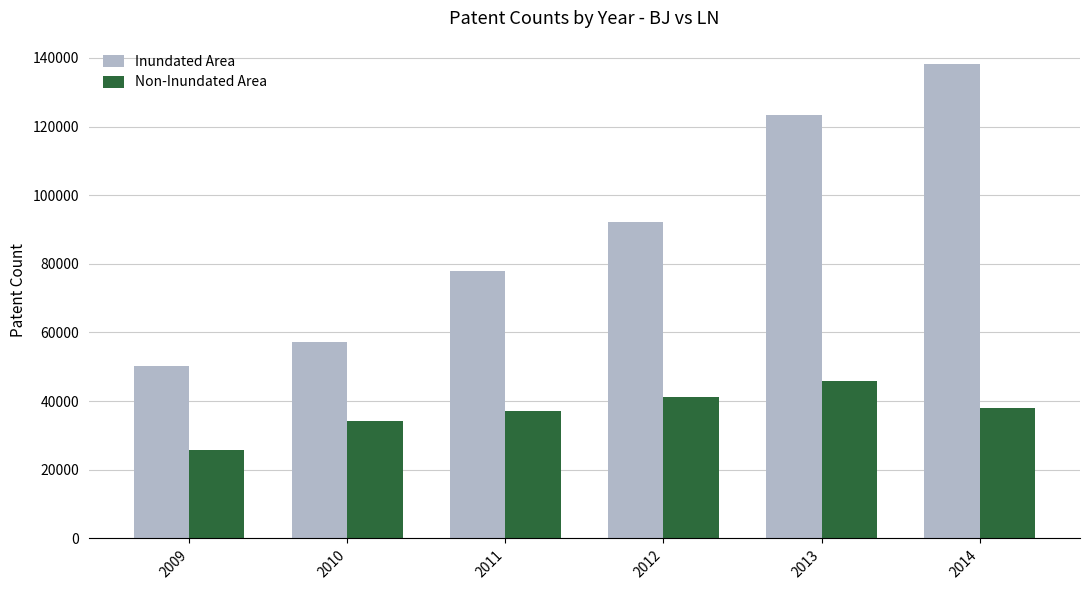

Where does the Non-Inundated Area series first go above 37860?

2012